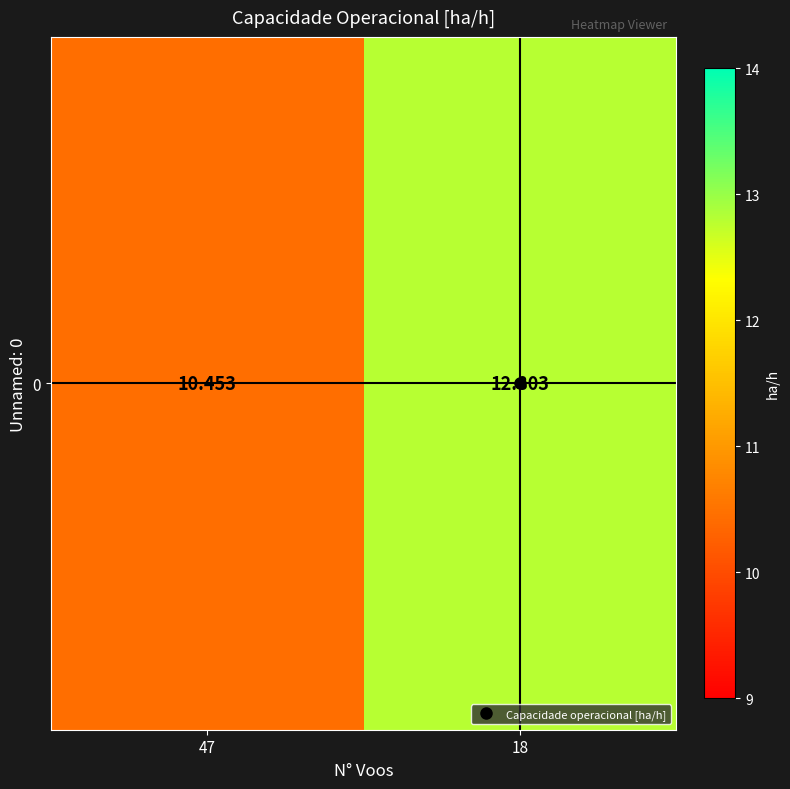

Is it true that the value at 18 is 4.3?

False